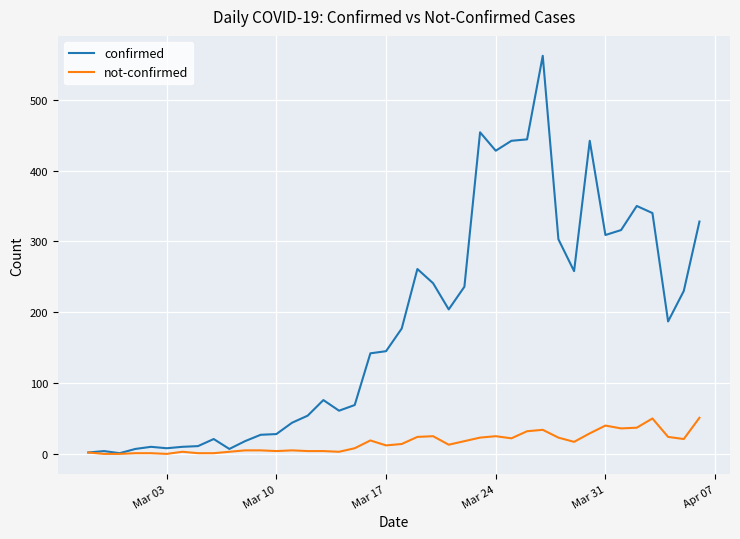

Rank the series by their maximum value, from lowest to highest.

not-confirmed, confirmed